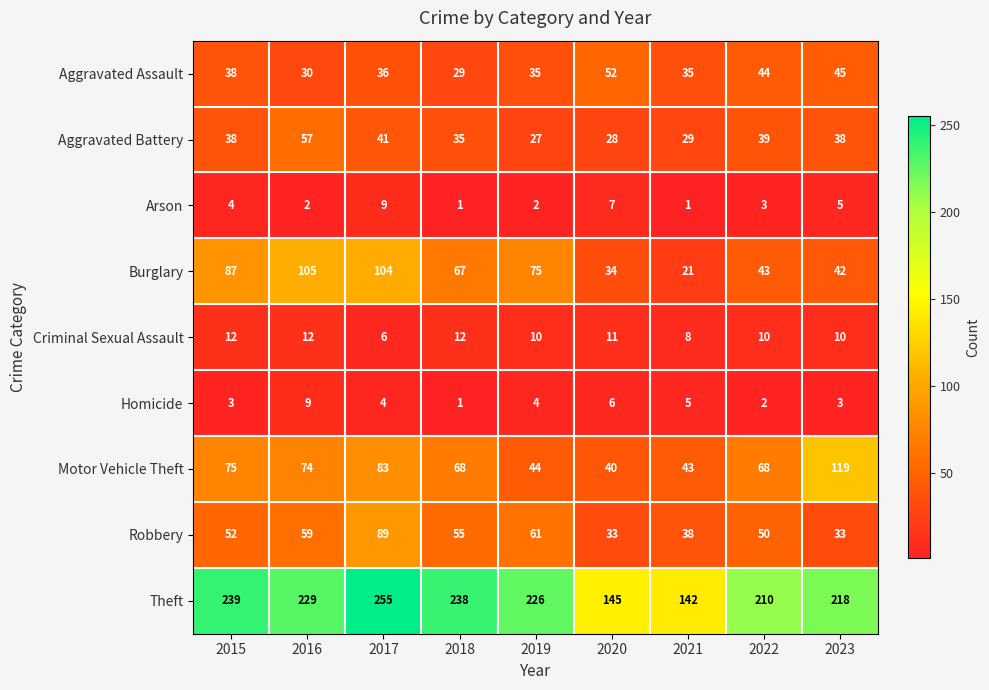

Which series has the largest total across all categories?

Theft